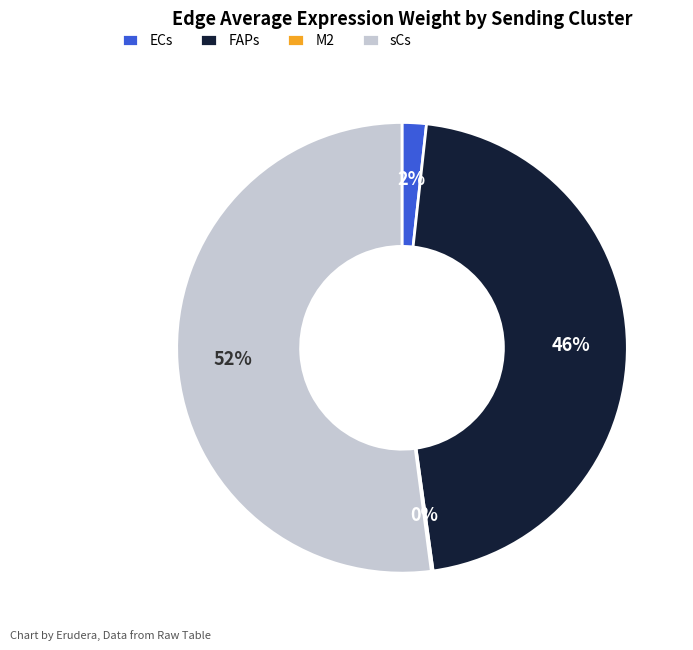

Which slice is the largest?

sCs